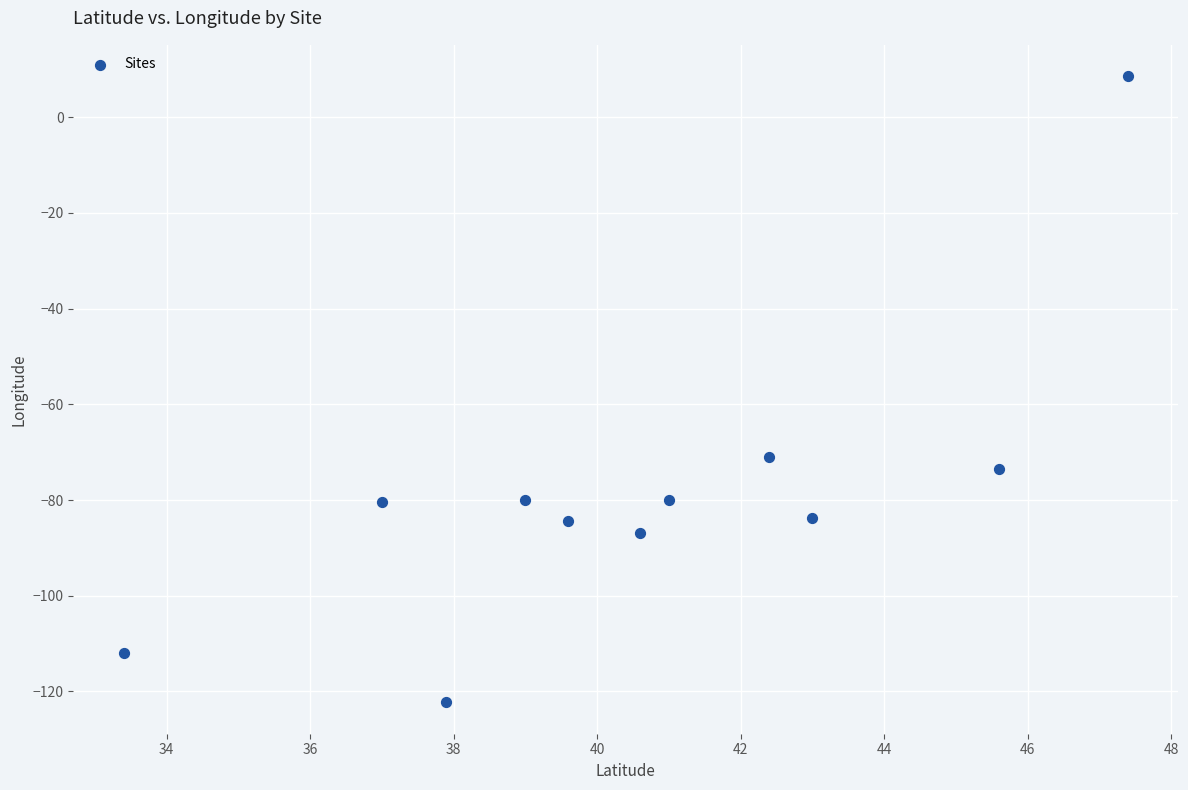

What Y value in the scatter plot is closest to -56?

-71.1